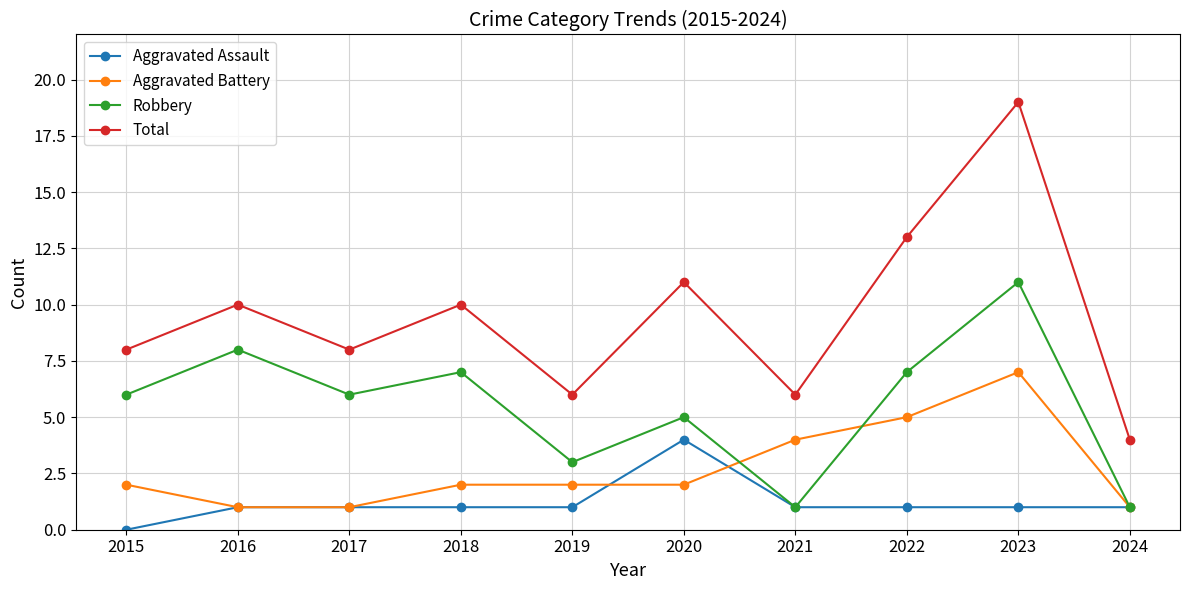

In Robbery, how many points are higher than both neighbors (excluding endpoints)?

4